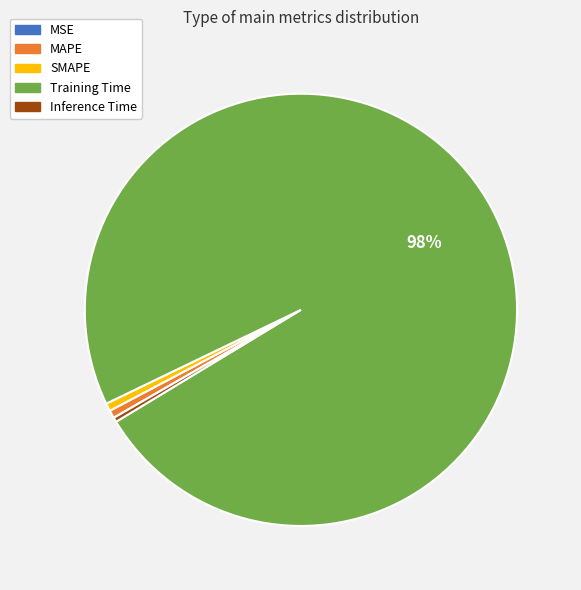

Is it true that Inference Time is 9% of the pie?

False